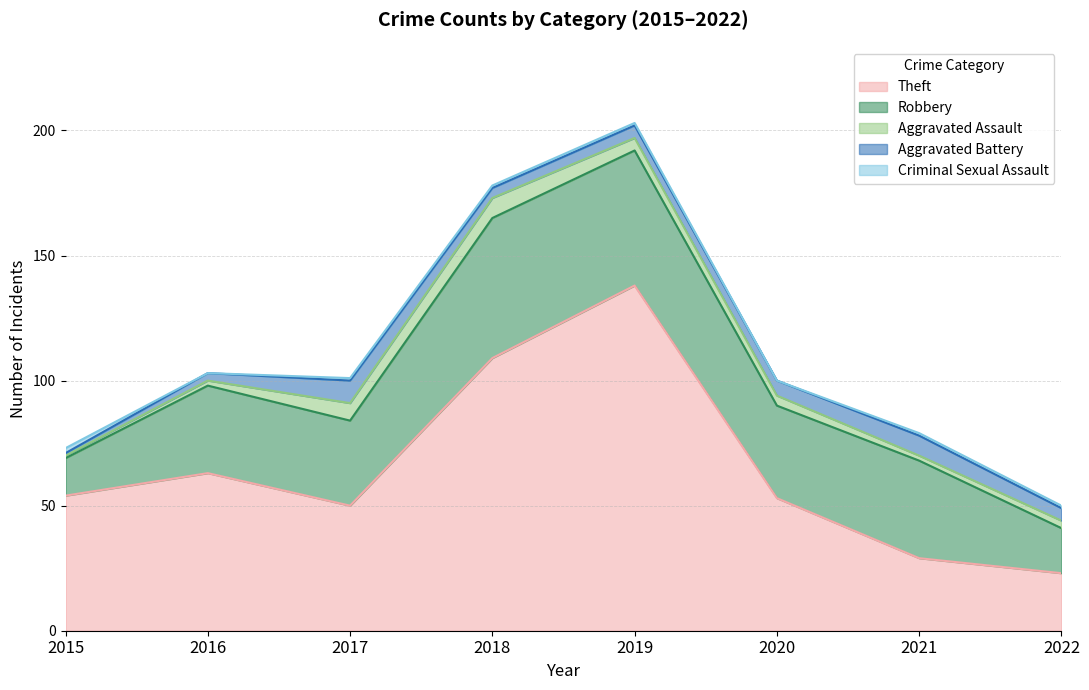

What is the approximate value of Robbery at 2015, to the nearest 5?

15